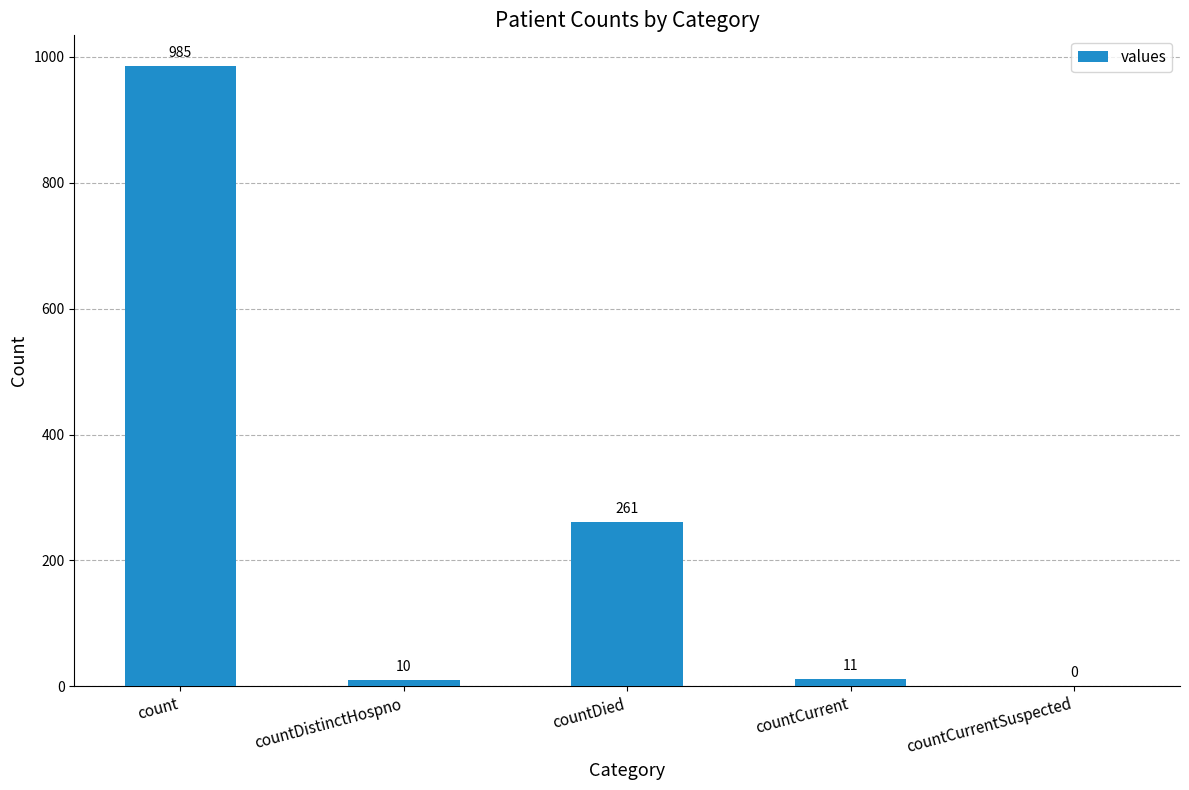

What is the change in value from countDistinctHospno to countDied?

+251